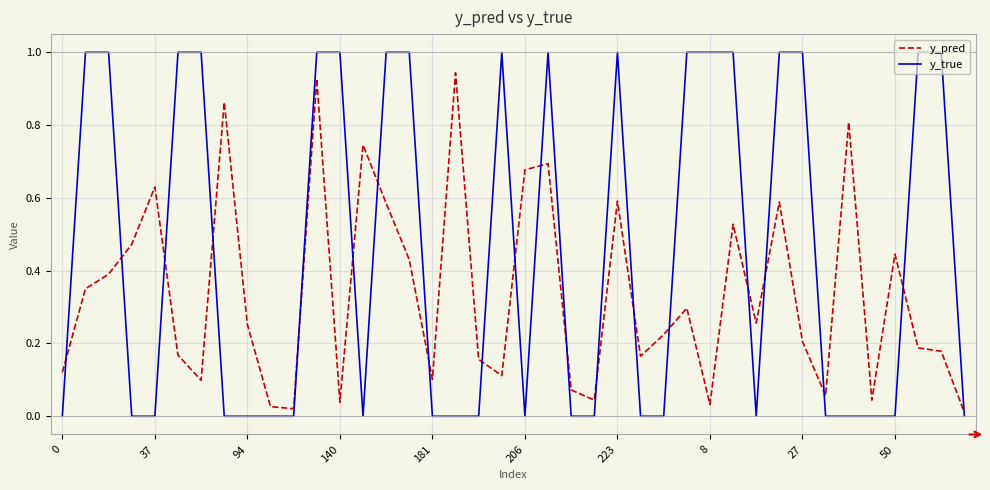

What is the greatest value displayed?

1.0